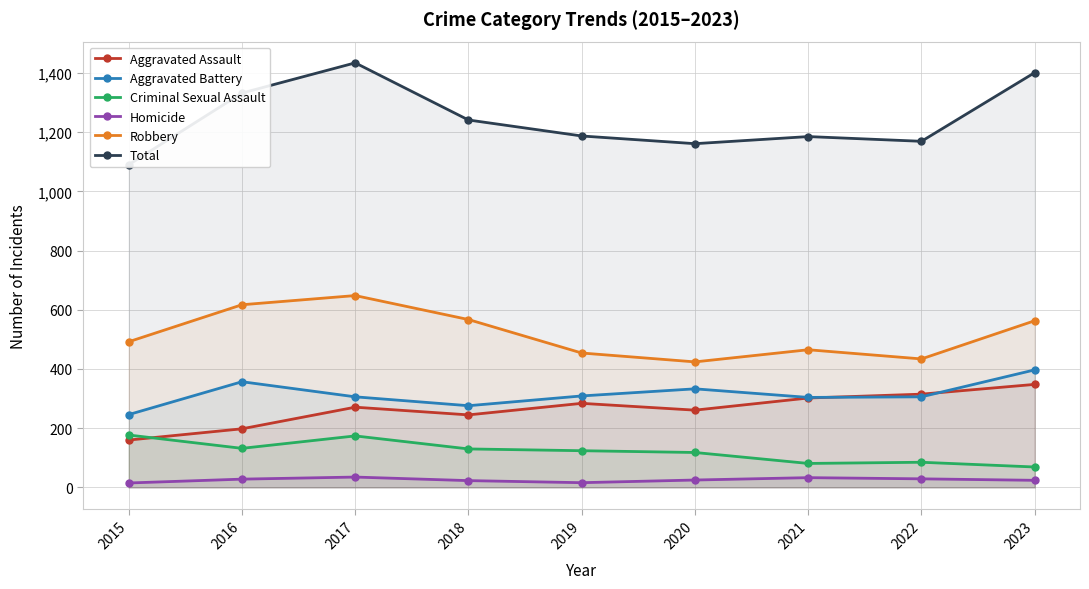

What is the sum of all Aggravated Assault values?

2384